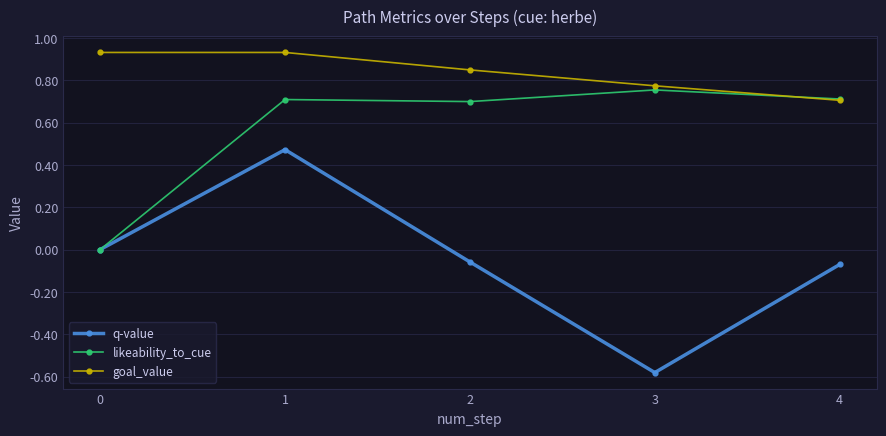

What is the difference between the goal_value values at 1 and 3?

0.2